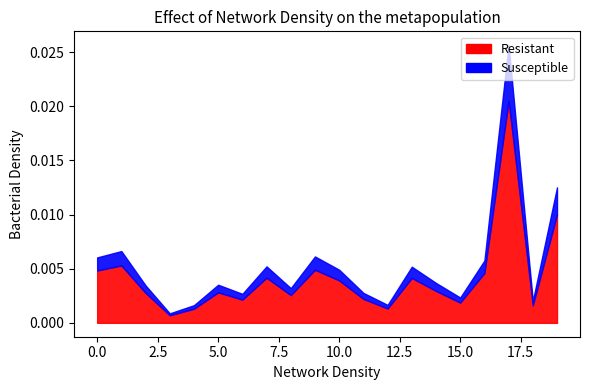

Does the chart have visible grid lines?

No